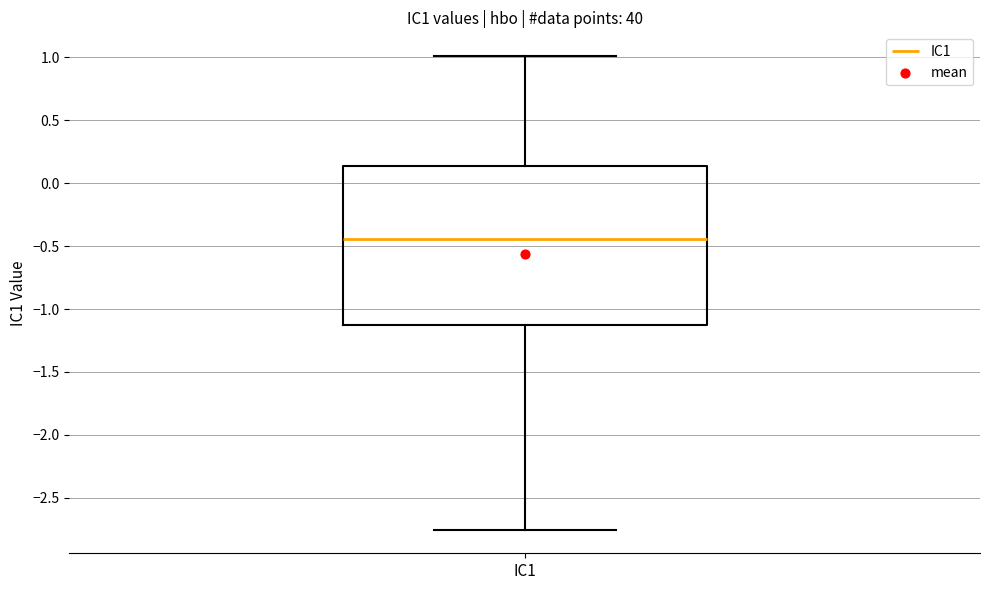

Read this box plot against the y-axis: the position of the median line, the range covered by the box, and the ends of both whiskers. The values are not printed on the chart, so give them approximately, as read against the axis.

median -0.45, box -1.15 to 0.15, whiskers -2.75 to 1.00